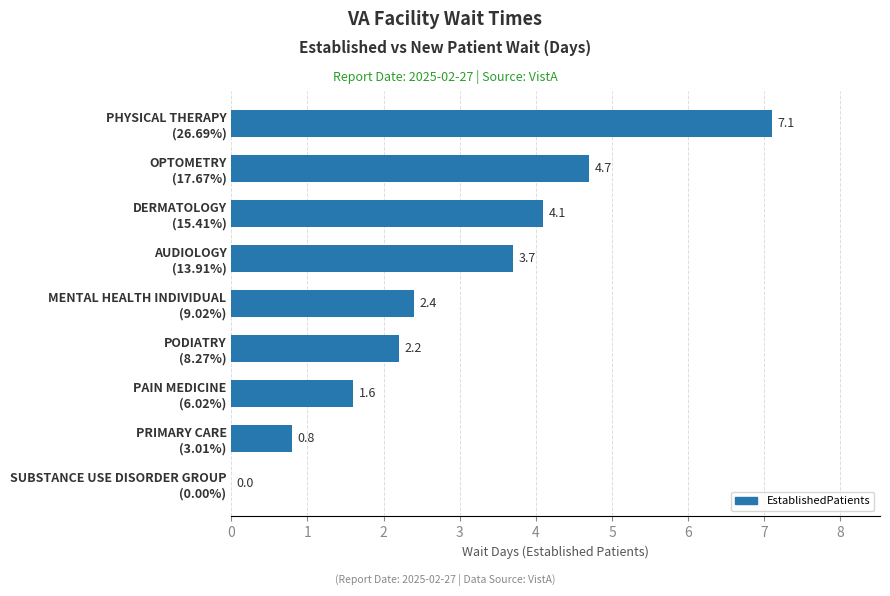

What is the sum of all values?

26.6